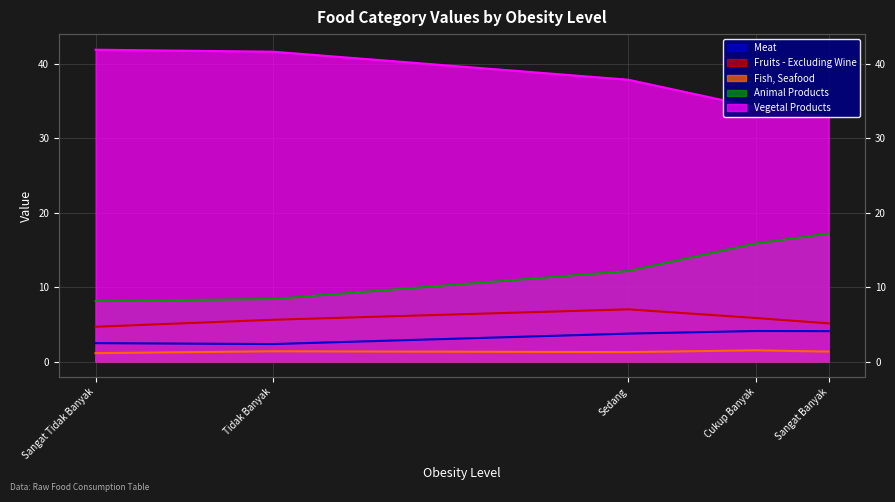

Rank the series at Sangat Banyak from highest to lowest value.

Vegetal Products, Animal Products, Fruits - Excluding Wine, Meat, Fish, Seafood